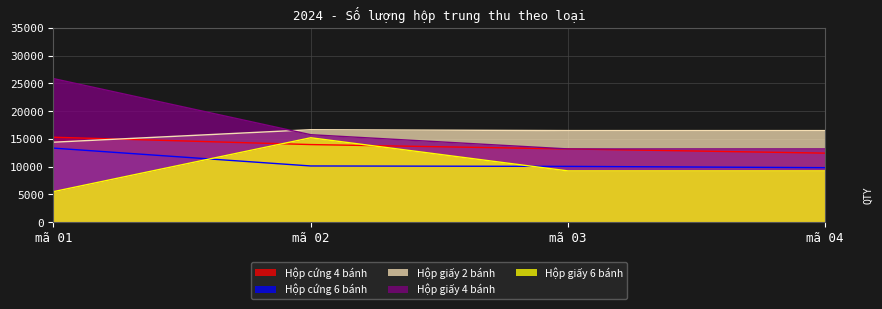

The value of Hộp giấy 2 bánh at mã 02 is 22329. True or false?

False